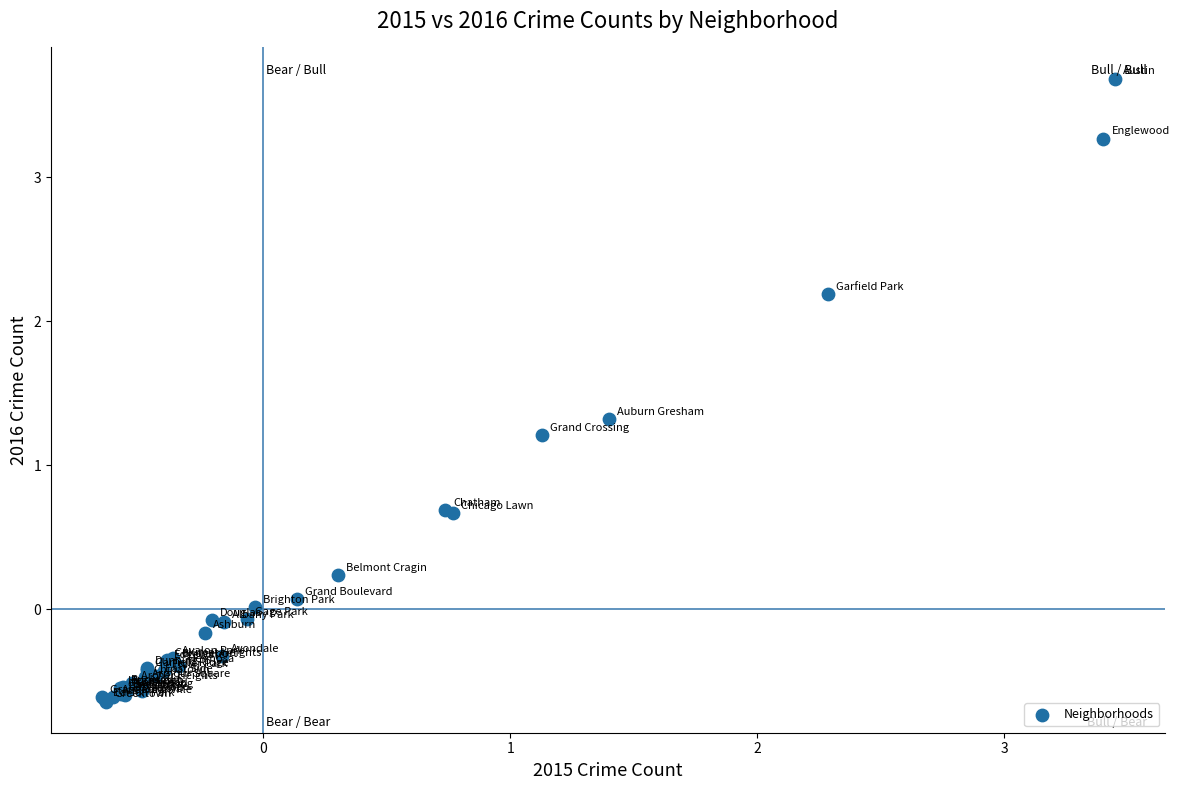

What Y value in the scatter plot is closest to 1?

1.2